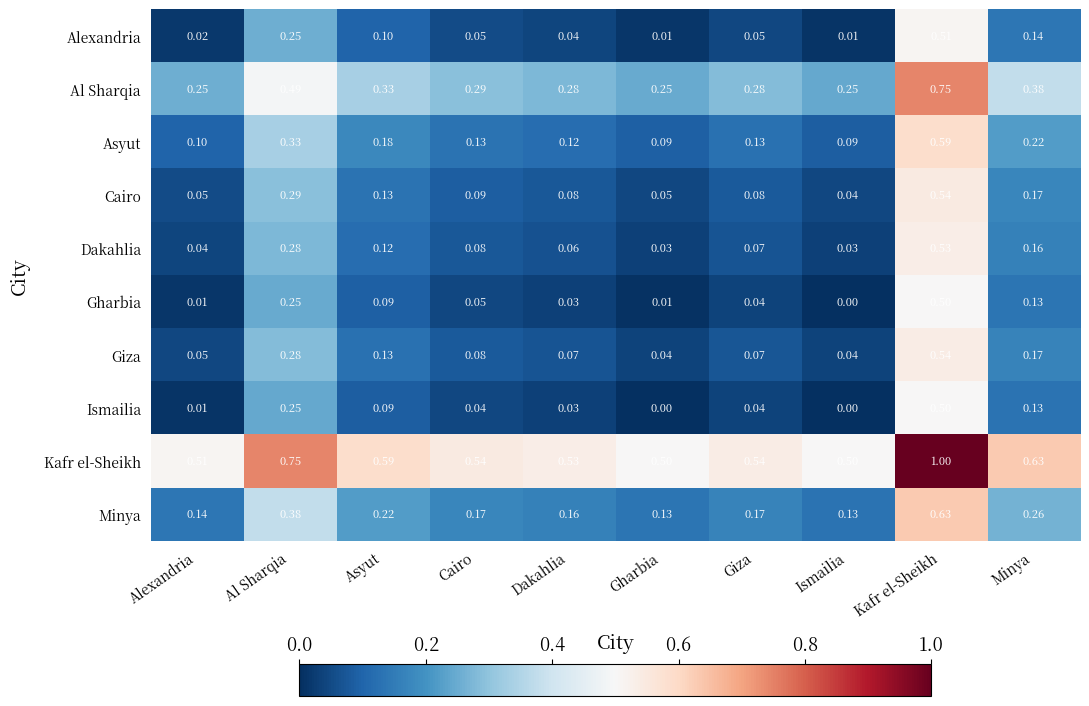

At which label does Cairo reach its minimum?

Ismailia